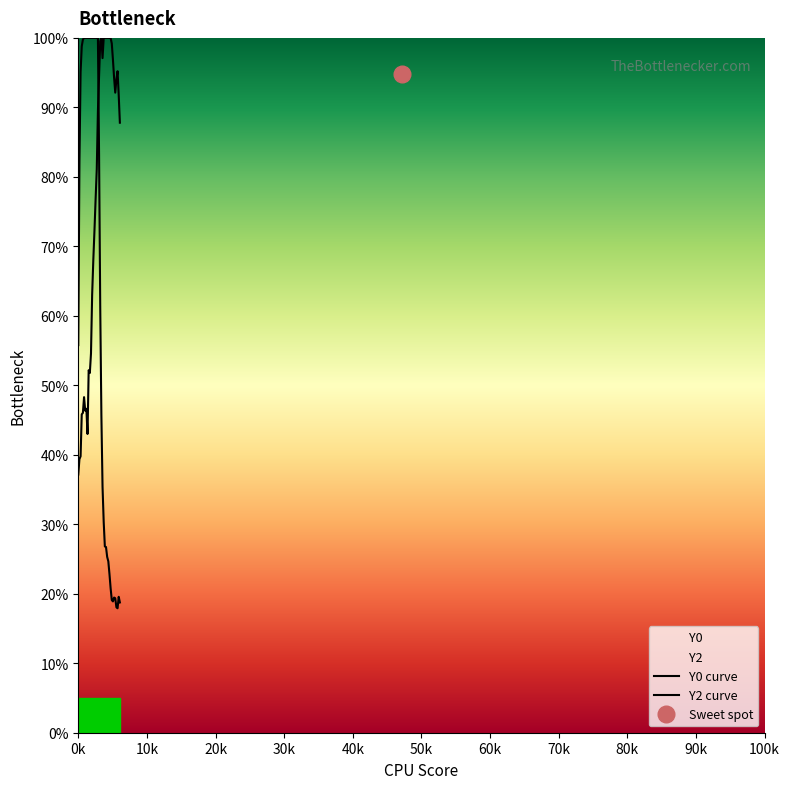

Reading left to right, what are all the values shown in this chart?

Y0 curve: 0.6	0.8	1.0	1.0	1.0	1.0	1.0	1.0	1.0	1.0	1.0	1.0	1.0	1.0	1.0	1.0	1.0	1.0	0.8	0.6	0.5	0.4	0.3	0.3	0.3	0.3	0.2	0.2	0.2	0.2	0.2	0.2	0.2	0.2	0.2	0.2	0.2
Y2 curve: 0.4	0.4	0.4	0.5	0.5	0.5	0.5	0.5	0.4	0.5	0.5	0.5	0.6	0.7	0.7	0.8	0.8	0.9	0.9	1.0	1.0	1.0	1.0	1.0	1.0	1.0	1.0	1.0	1.0	1.0	1.0	0.9	0.9	0.9	1.0	0.9	0.9